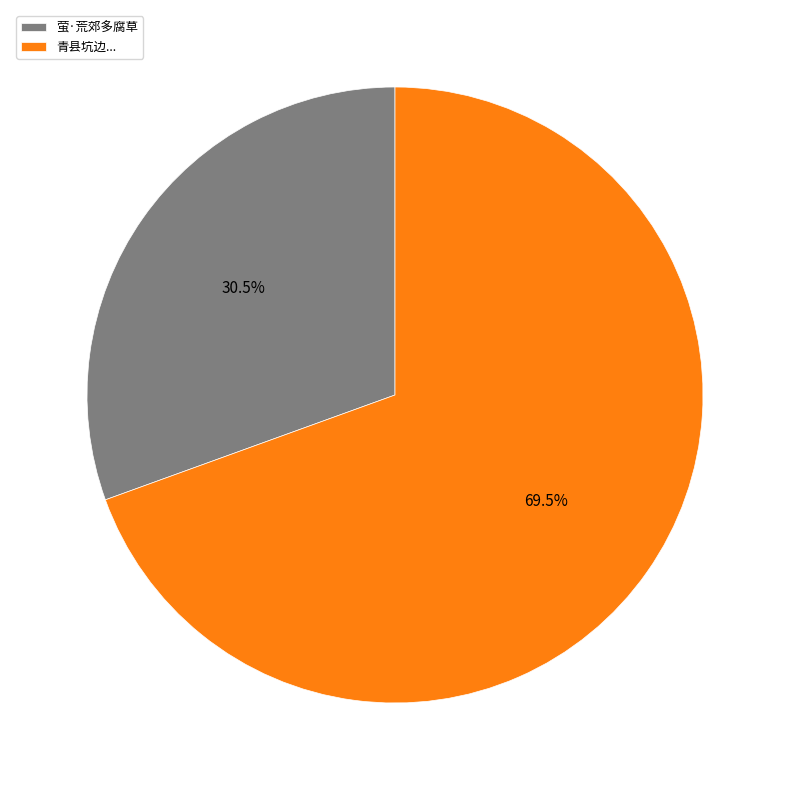

Which slice is the largest?

青县坑边...